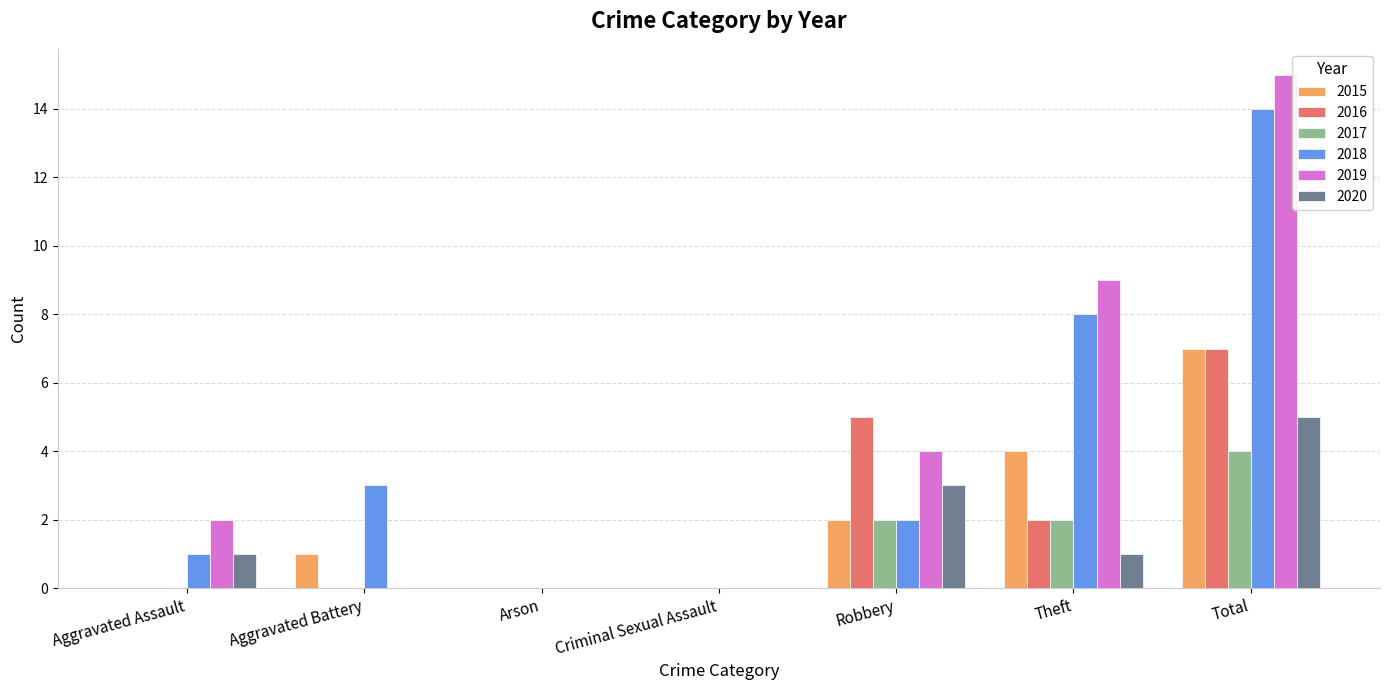

At which category does the chart reach its peak across all series?

Total